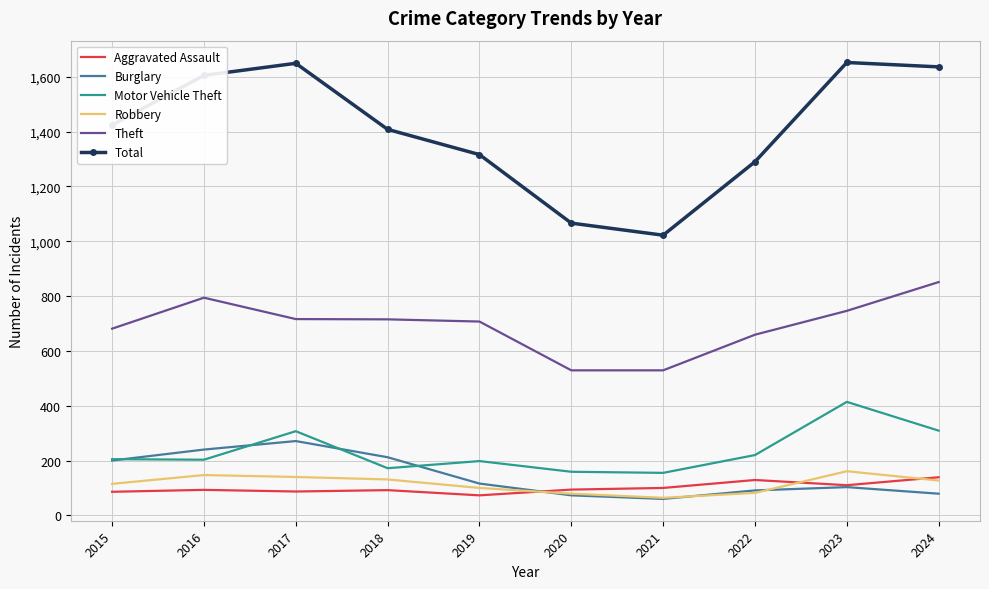

Where is the first local maximum for Burglary?

2017